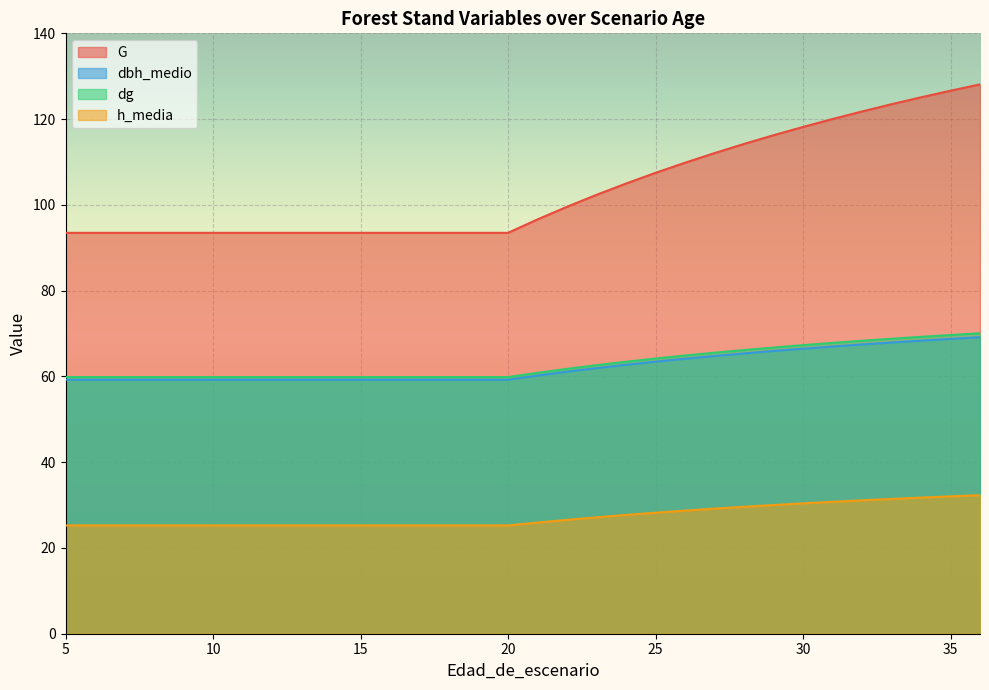

Which category has the highest value in the h_media series?

36